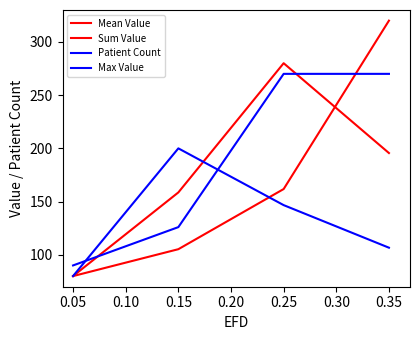

True or false: Mean Value has more than 1 interior local peaks.

False